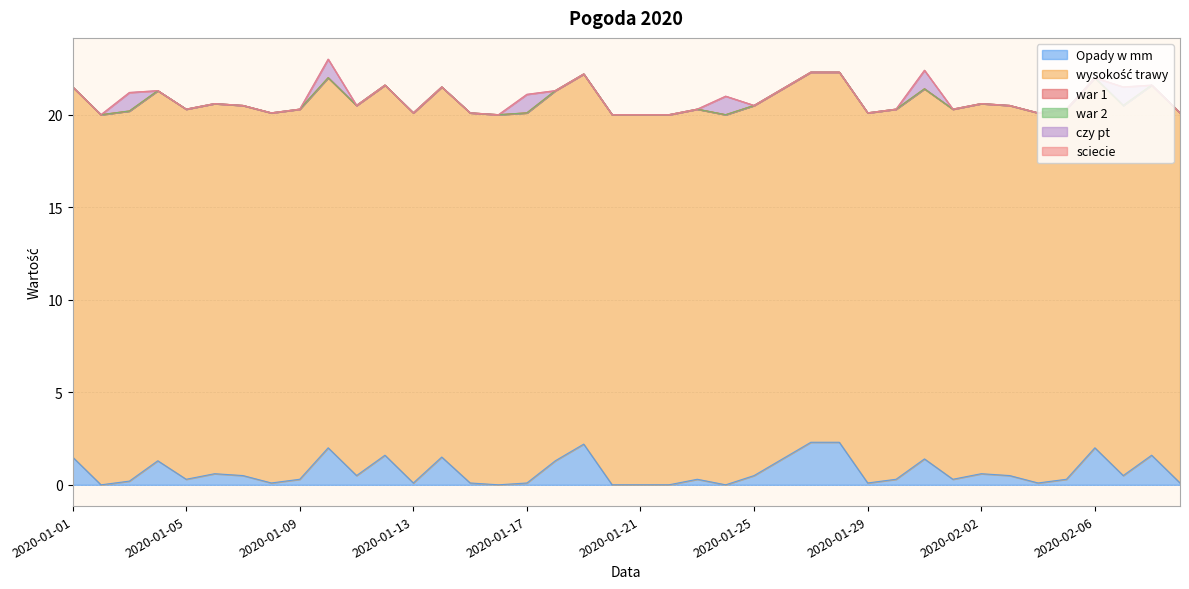

How many data points in Opady w mm are above 0?

34